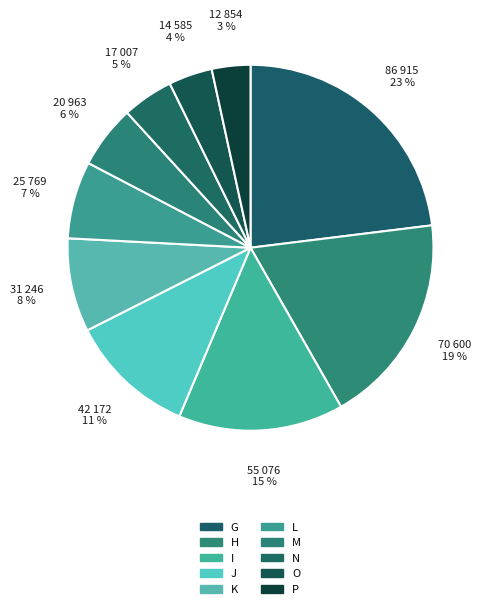

What is the ratio of the value at J to the value at P?

3.3